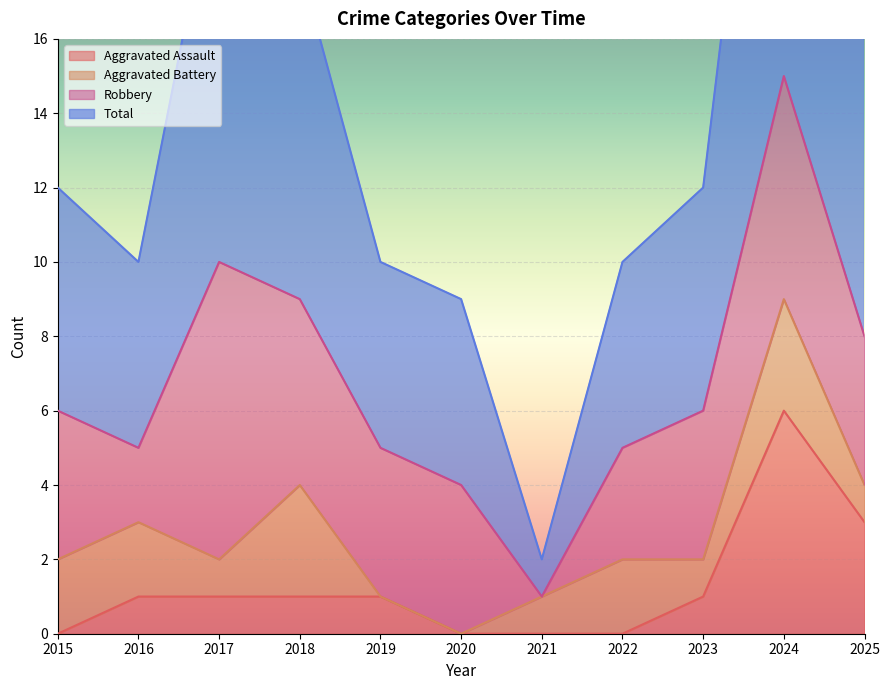

True or false: Aggravated Assault has a value of -2 at 2015.

False